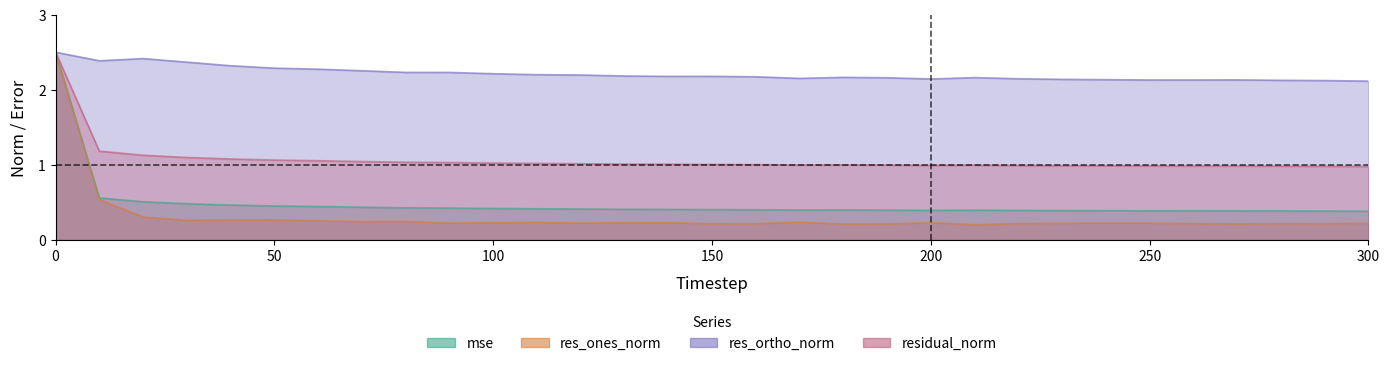

True or false: res_ortho_norm has a value of 2.1 at 240.

True